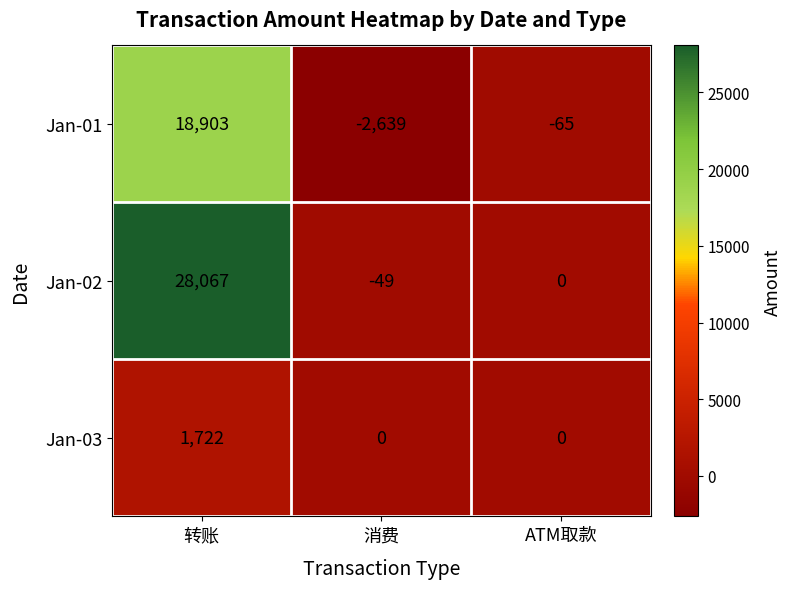

What is the maximum value for Jan-03?

1722